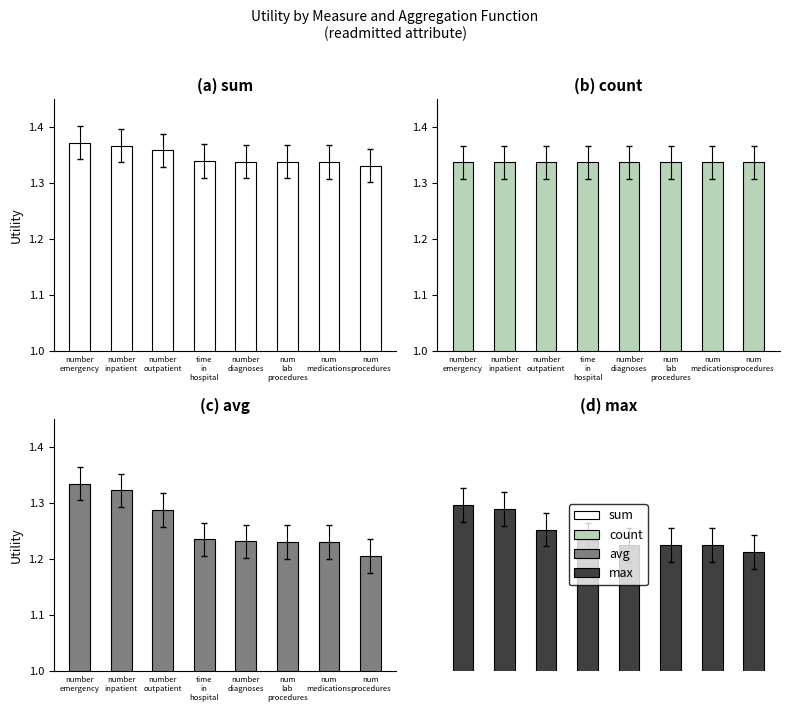

What is the sum of the count values at num
medications and number
inpatient?

2.7